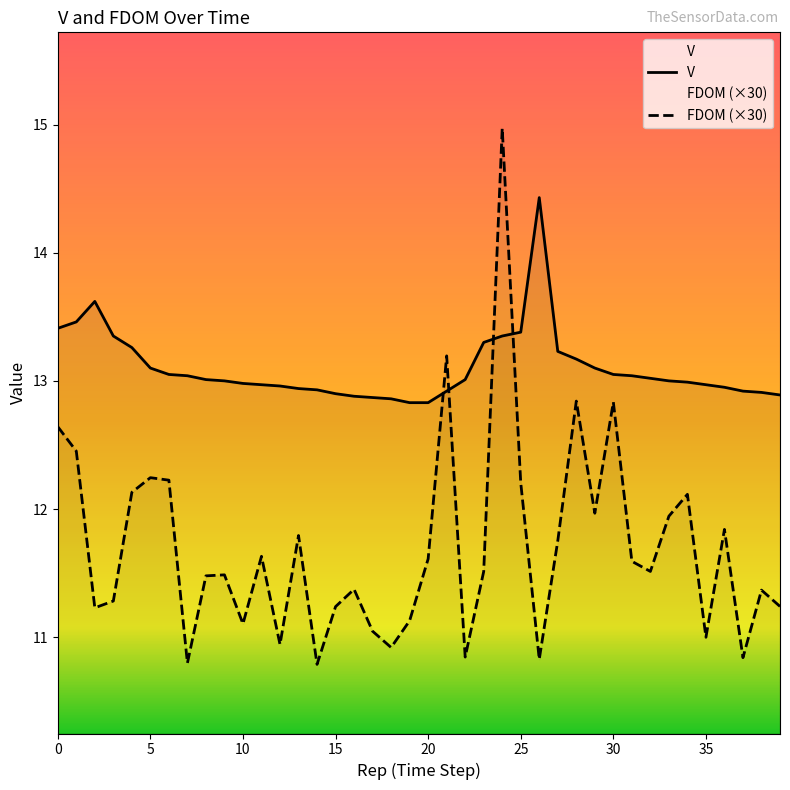

What is the difference between the maximum and minimum values in the V series?

1.6